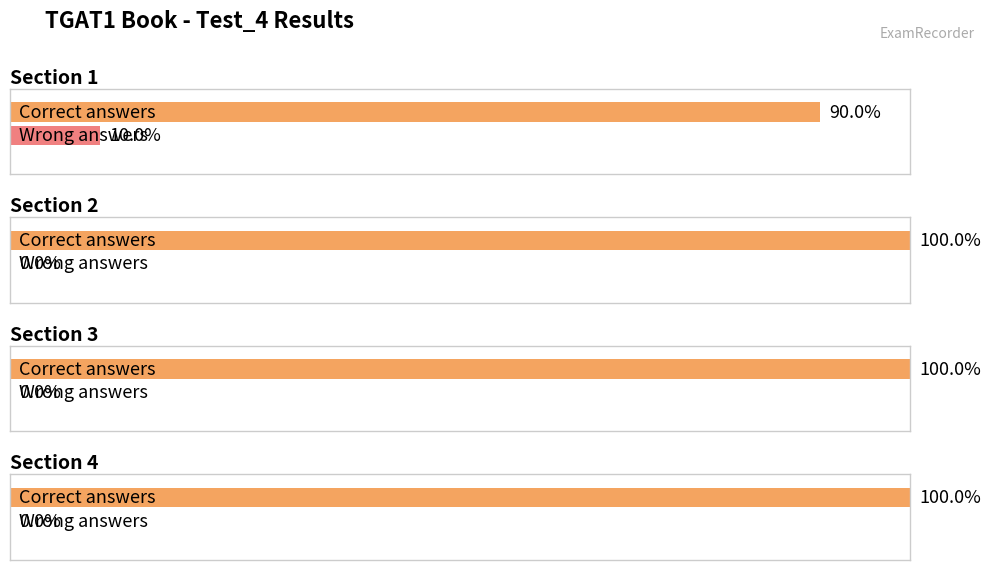

Rank the series by their average value, from highest to lowest.

Correct (Section), Wrong (Section)